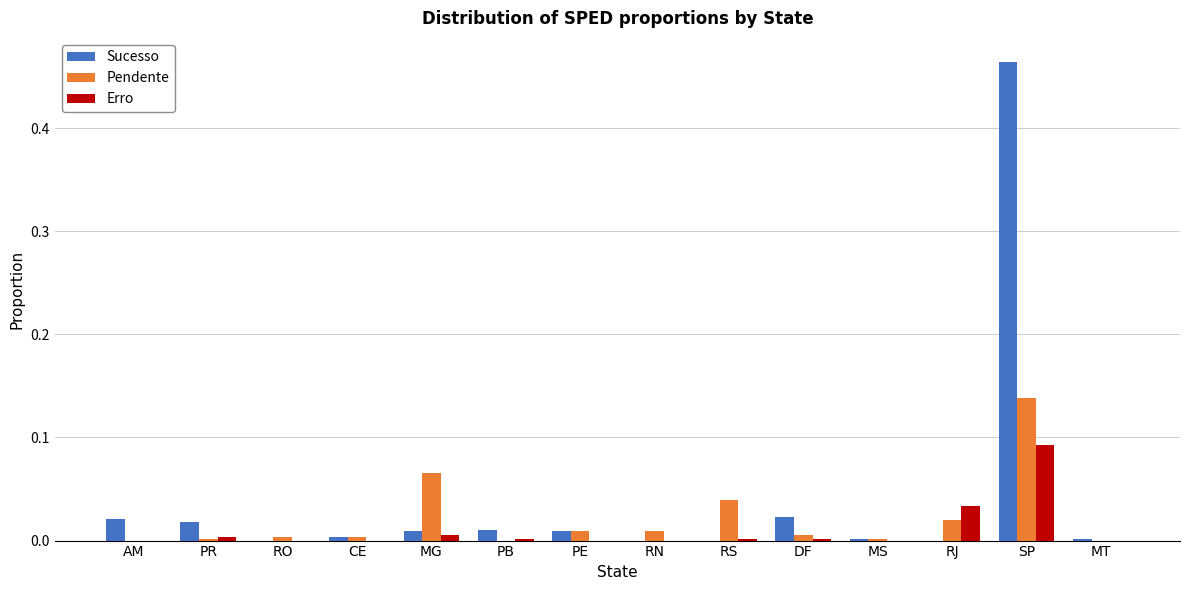

The Erro series shows 0.0 at RS. True or false?

True